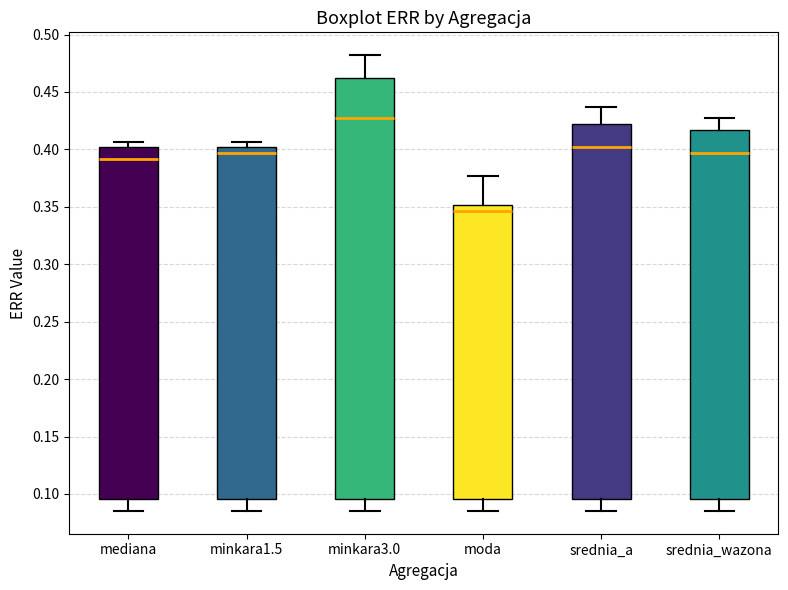

Which box's median line is the lowest?

moda